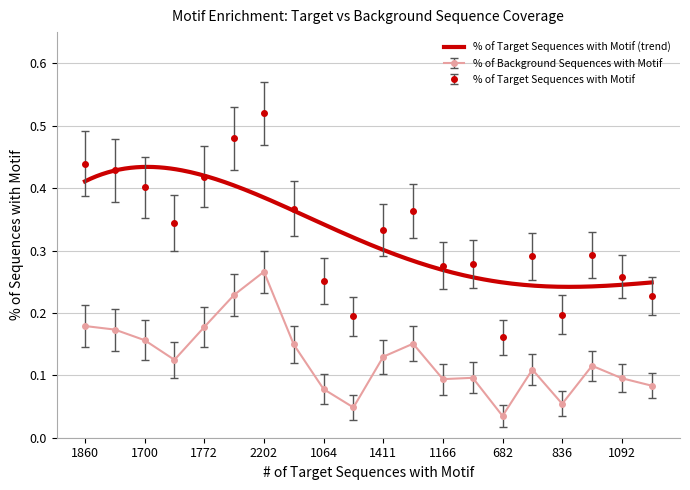

True or false: % of Background Sequences with Motif has more than 2 interior local peaks.

True